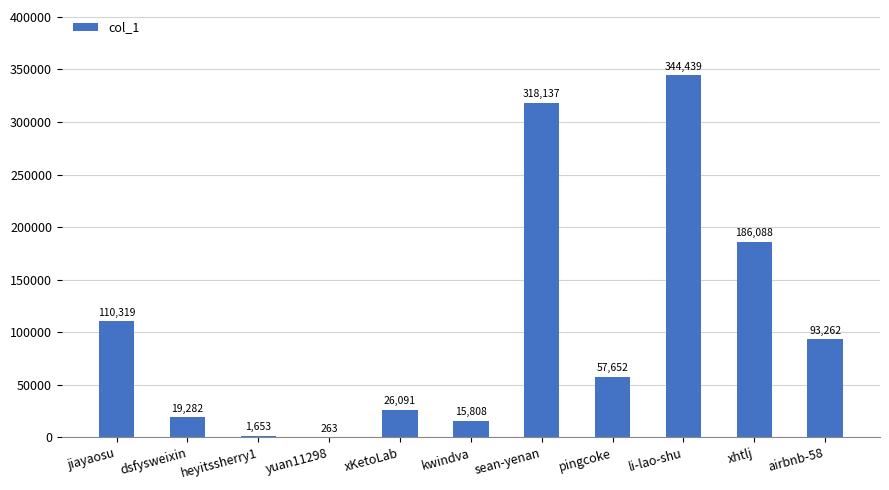

What is the sum of the values at kwindva and jiayaosu?

126127